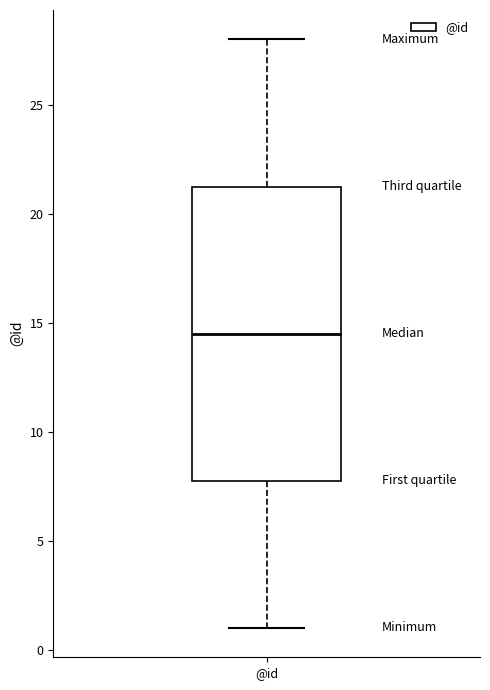

Where does the median line of the box for @id sit on the y-axis? The values are not printed on the chart, so give them approximately, as read against the axis.

14.5